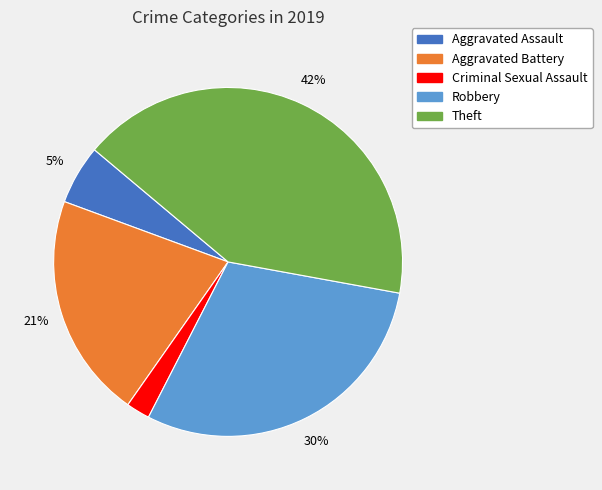

Is there a majority slice in this chart?

No